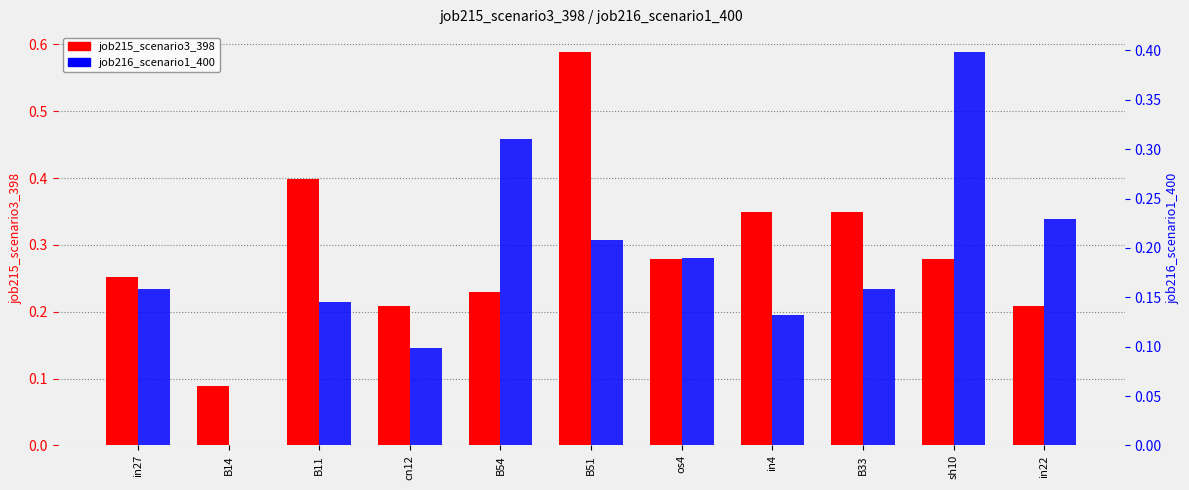

True or false: job215_scenario3_398 has a value of 0.8 at B51.

False